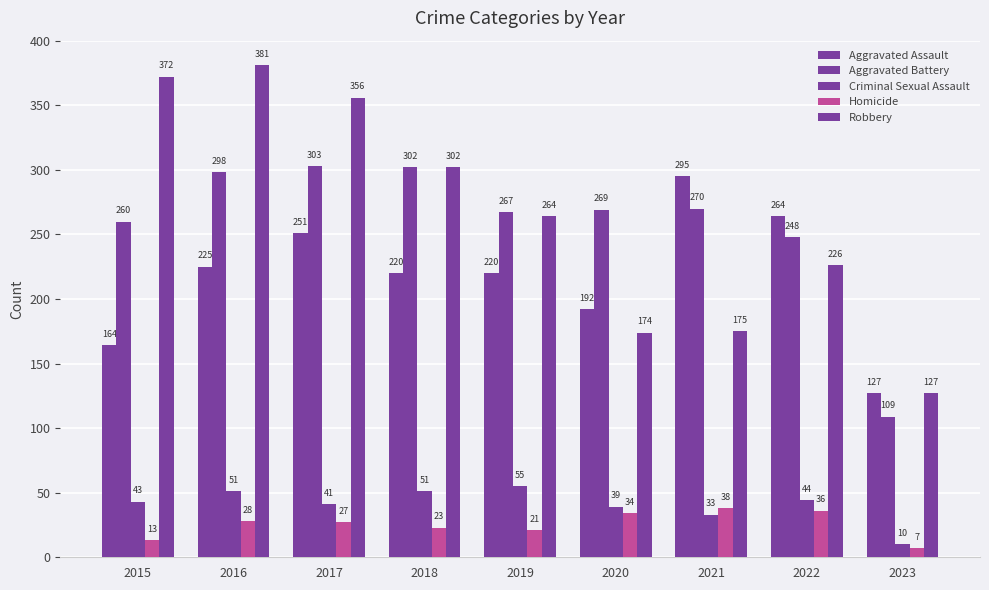

What is the minimum value shown in the chart?

7